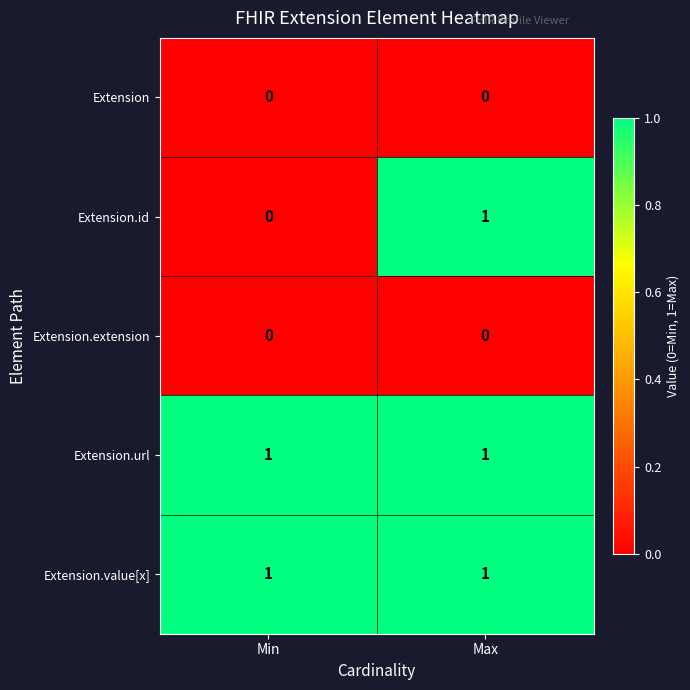

Which series has the largest range (max minus min)?

Extension.id